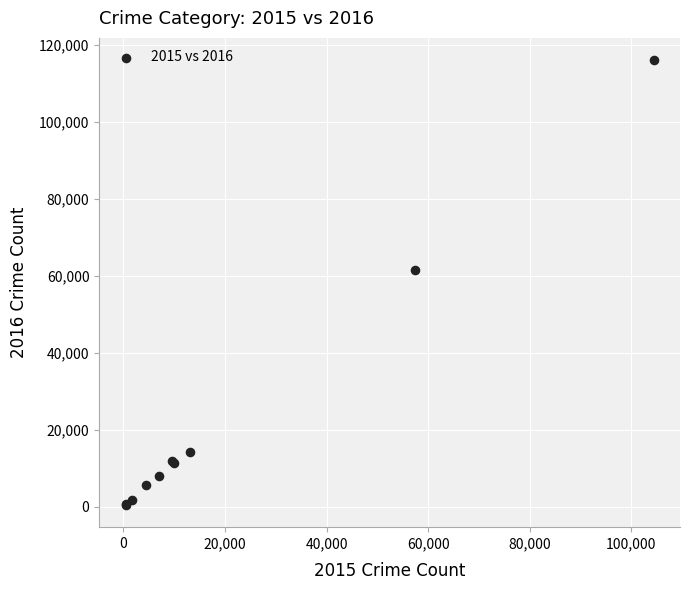

What Y value in the scatter plot is closest to 58308?

61623